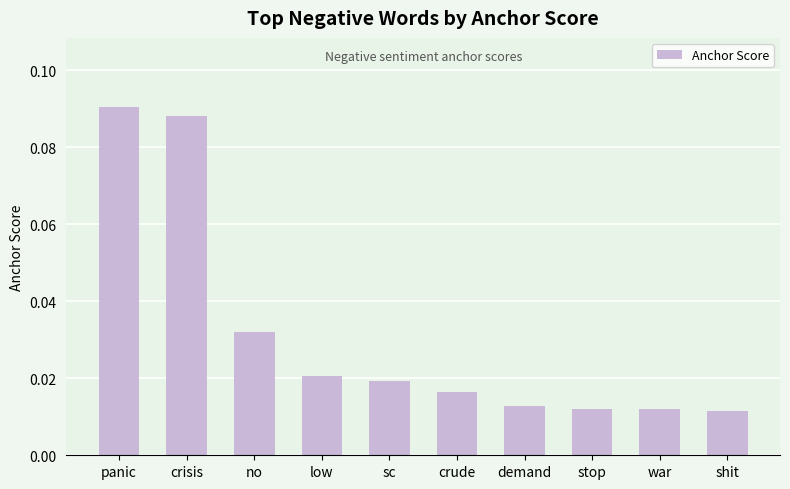

Between crisis and demand, which is larger?

crisis